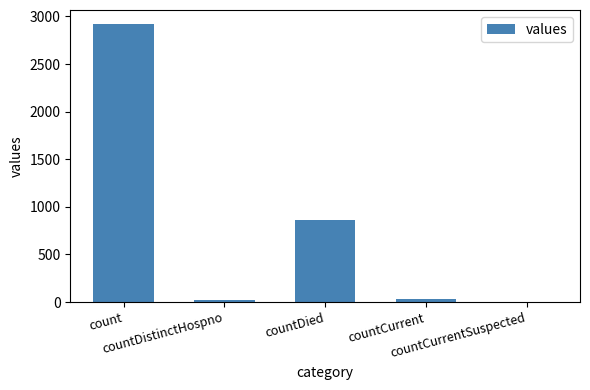

How many data points does each series have?

5